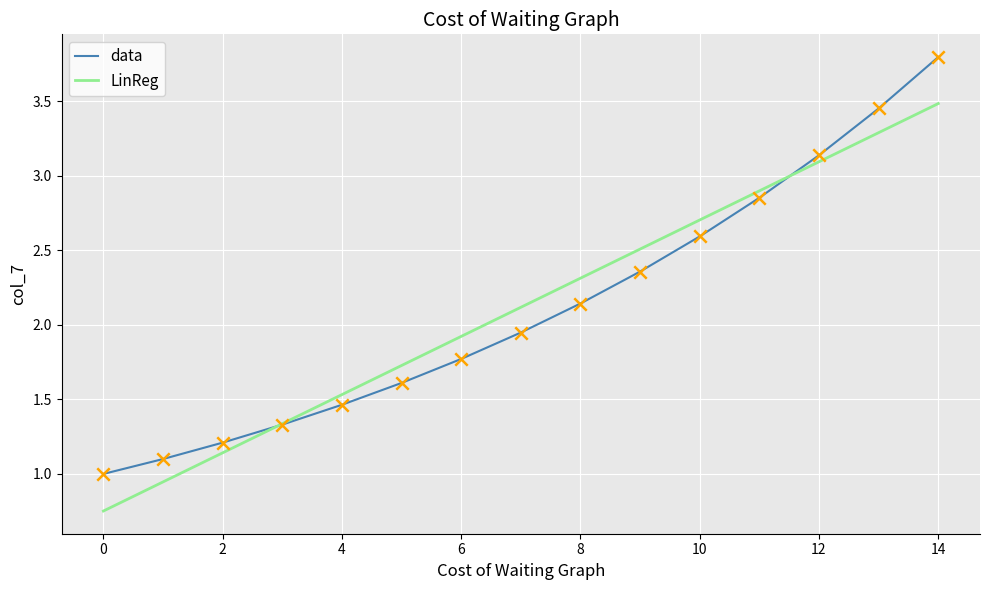

Which series has the largest range (max minus min)?

data